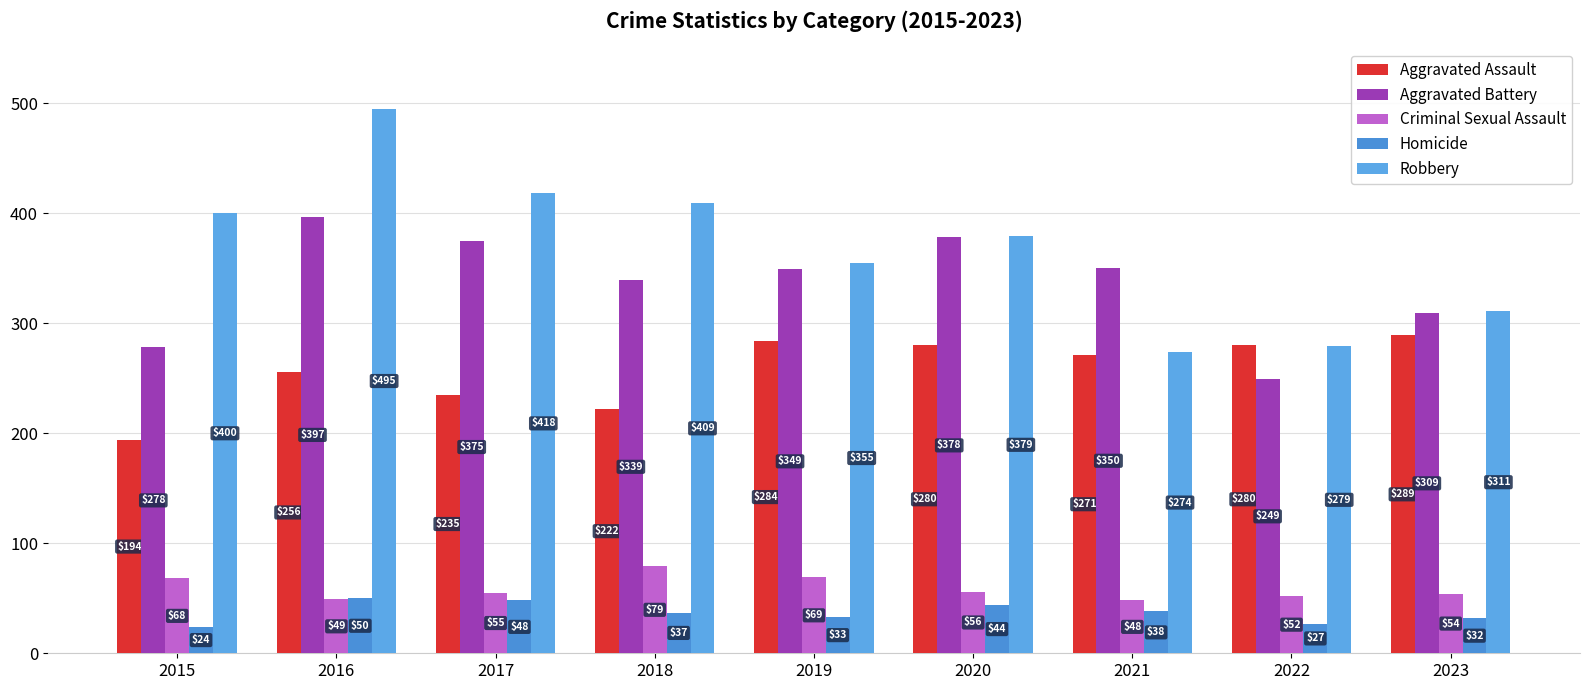

Which series has the widest spread of values?

Robbery